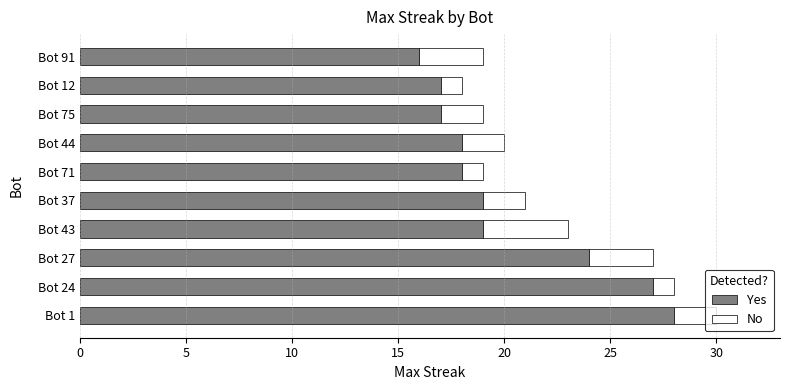

What is the lowest value of the Yes series?

16